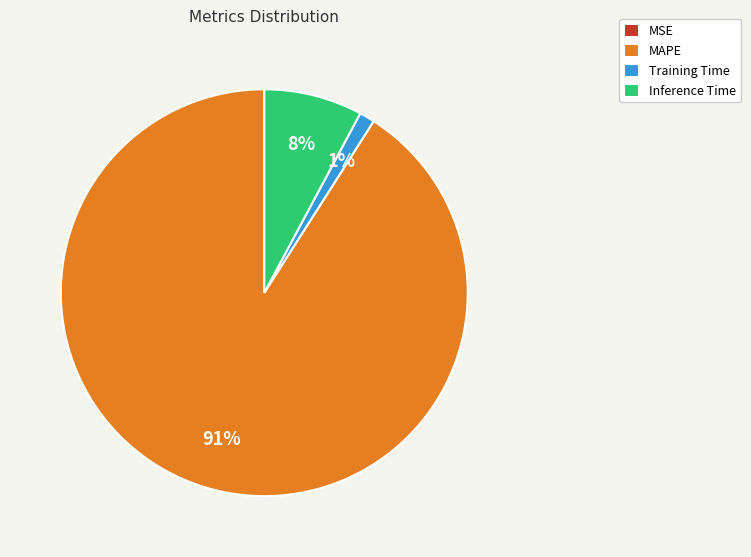

To the nearest percent, what portion does Inference Time represent?

8%